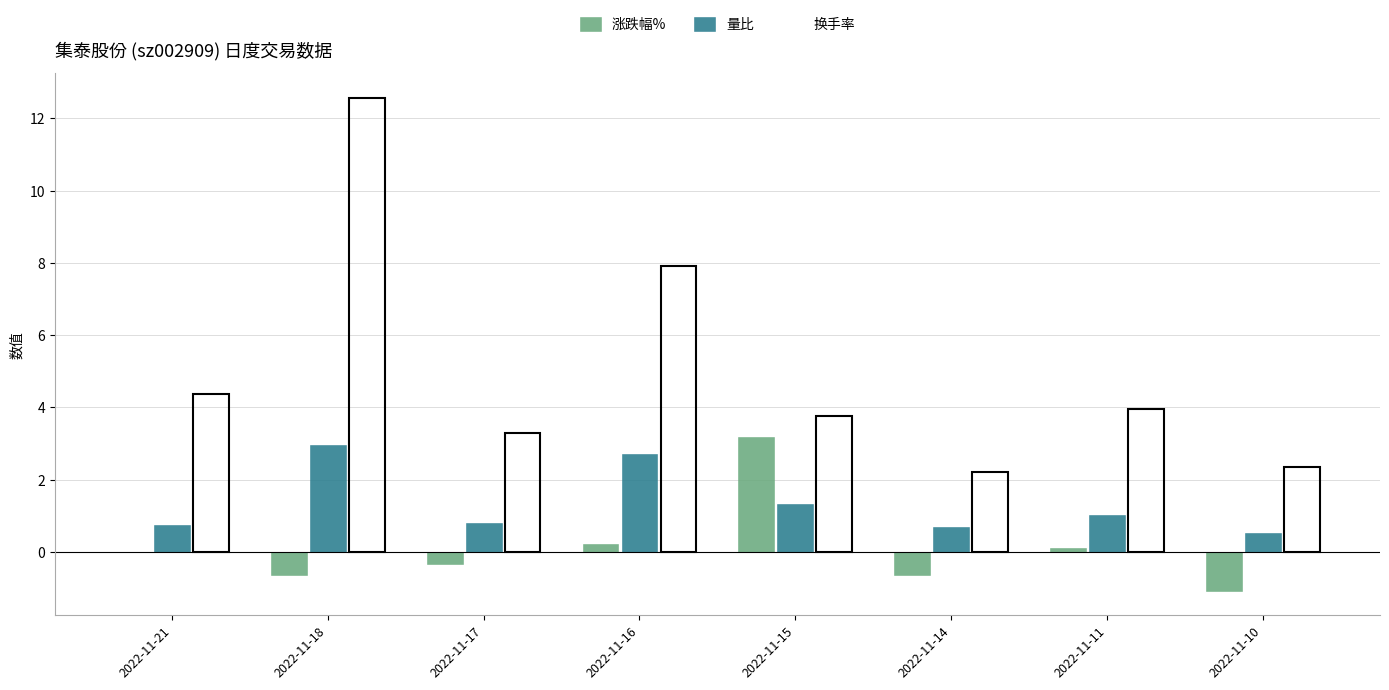

What is the sum of all 涨跌幅% values?

0.8